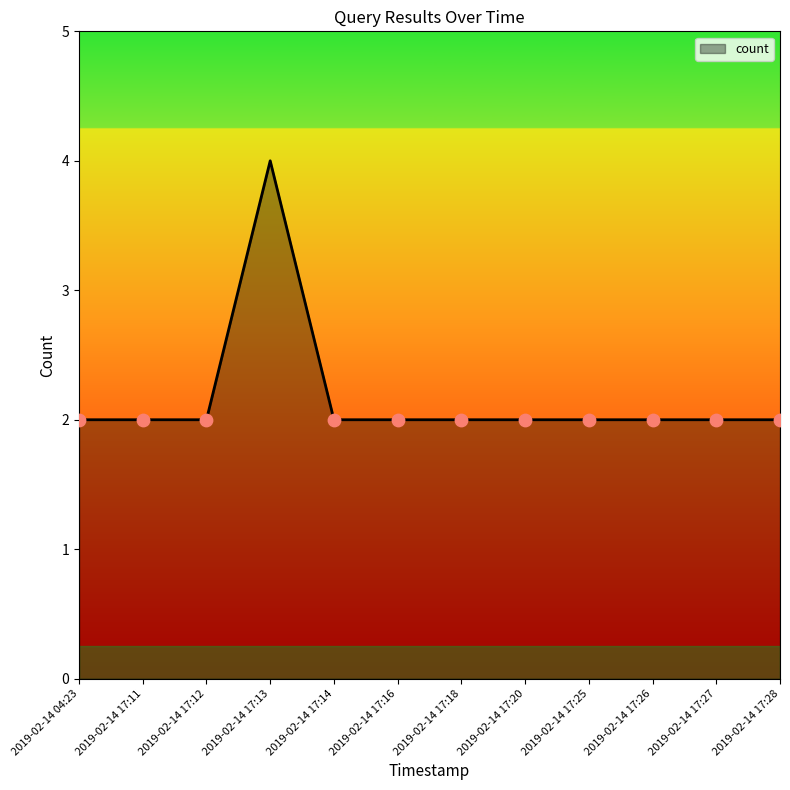

What is the ratio of the value at 2019-02-14 17:11 to the value at 2019-02-14 17:25?

1.0